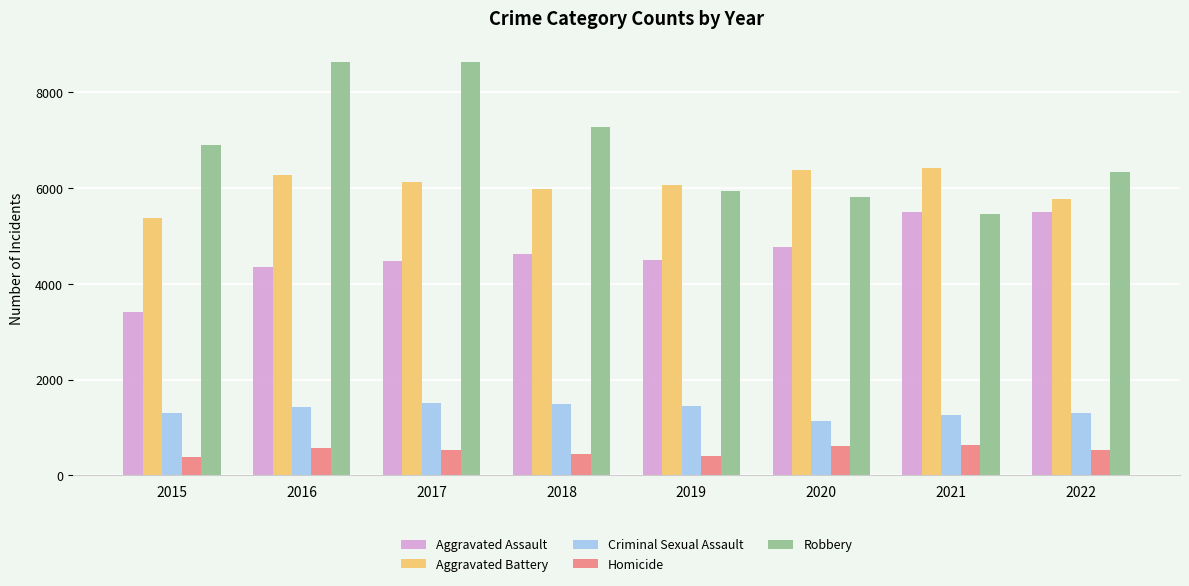

Read the Aggravated Battery value at 2021, to the nearest 100.

6400